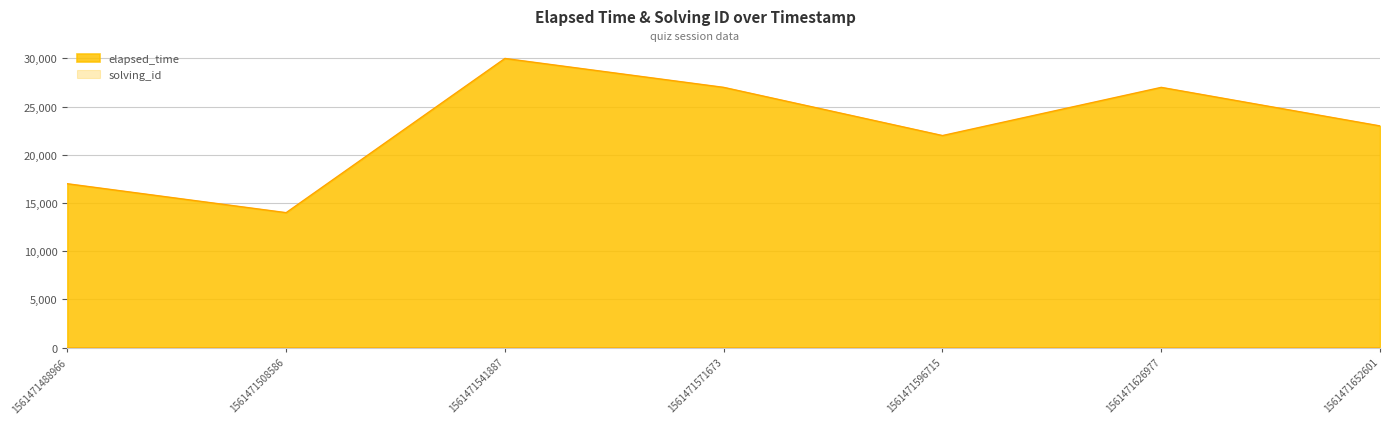

What is the total value across all series at 1561471508586?

14002